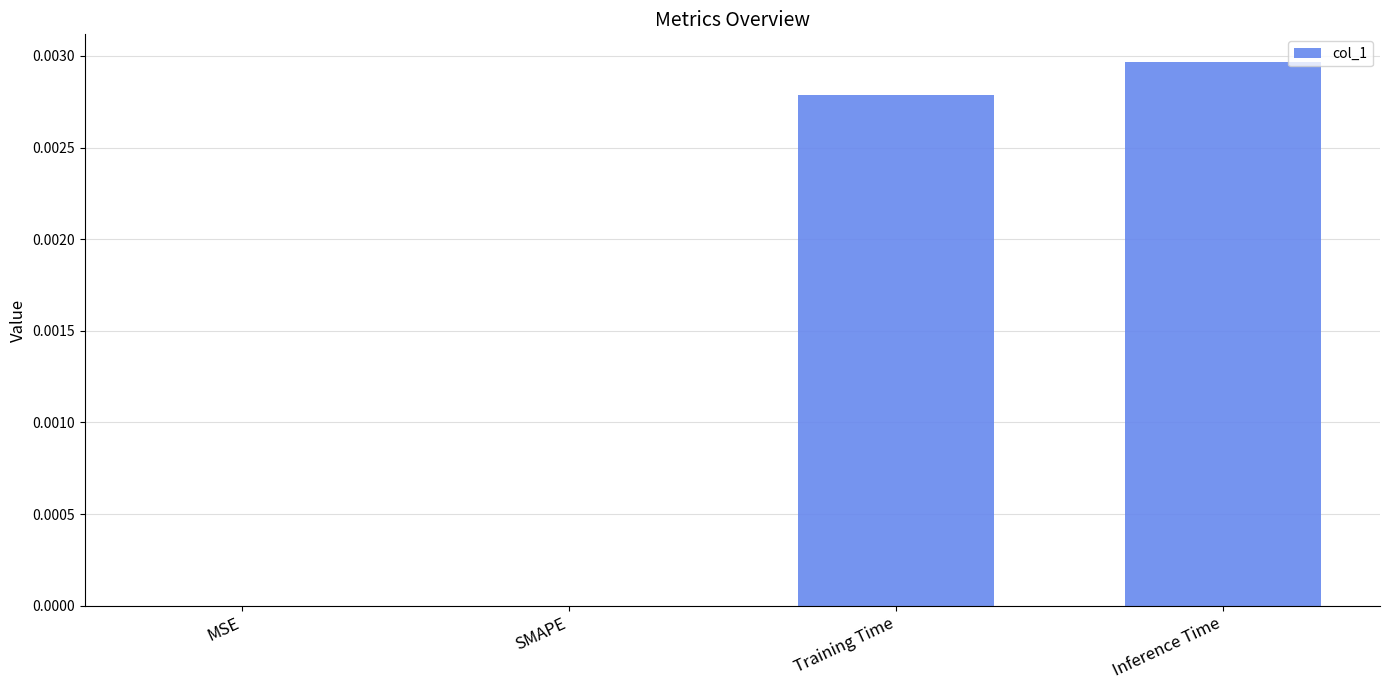

The value at Training Time is 0.0. True or false?

True